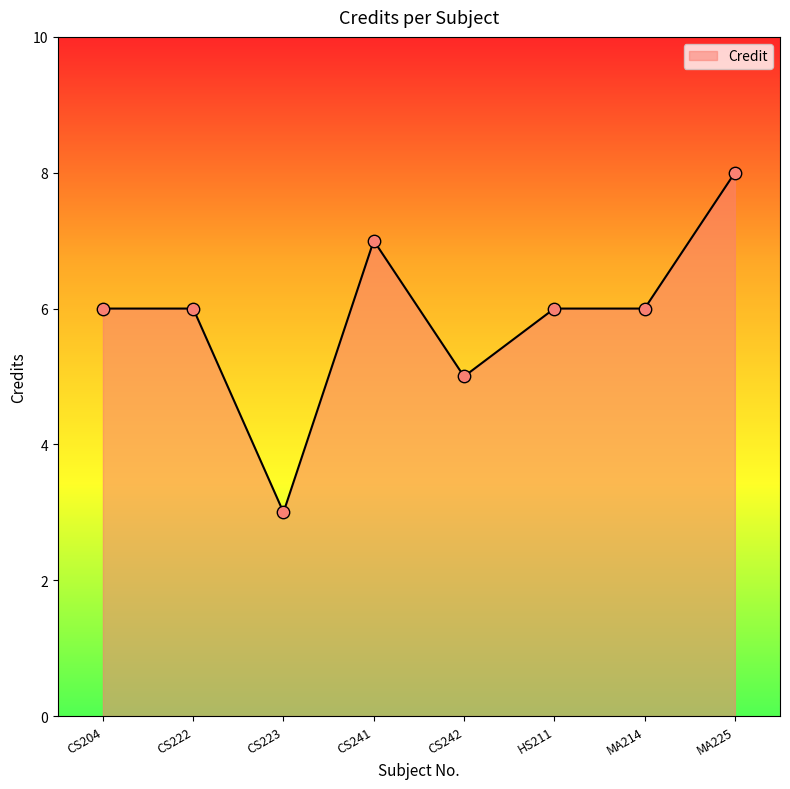

Which has a higher value, MA225 or CS222?

MA225